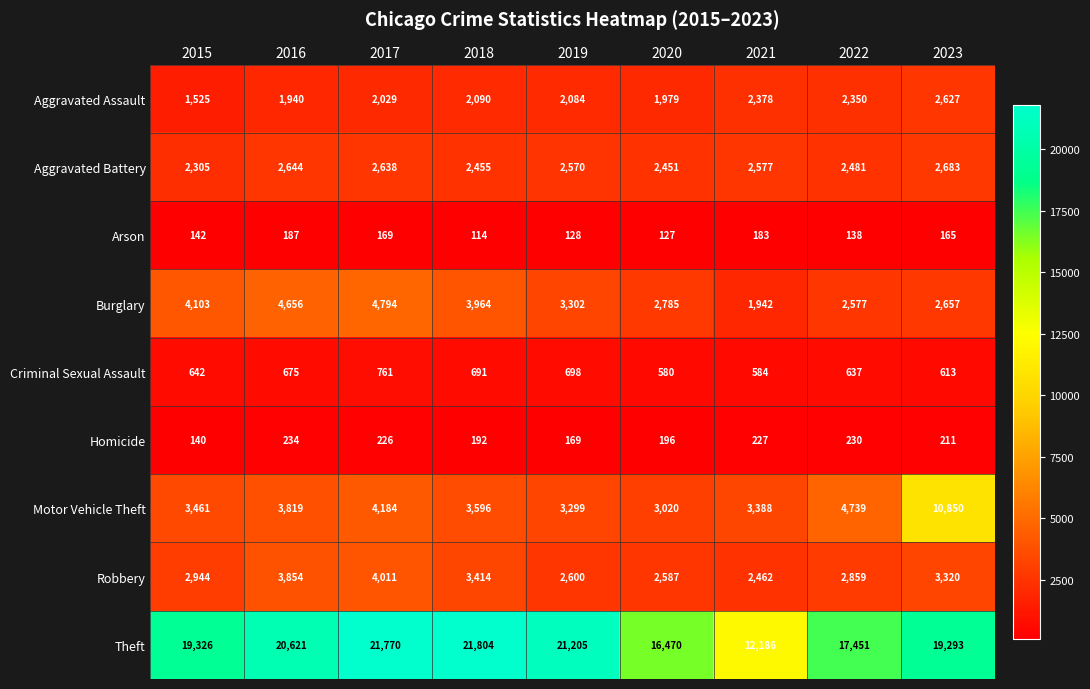

List the series in order of their peak value, lowest first.

Arson, Homicide, Criminal Sexual Assault, Aggravated Assault, Aggravated Battery, Robbery, Burglary, Motor Vehicle Theft, Theft